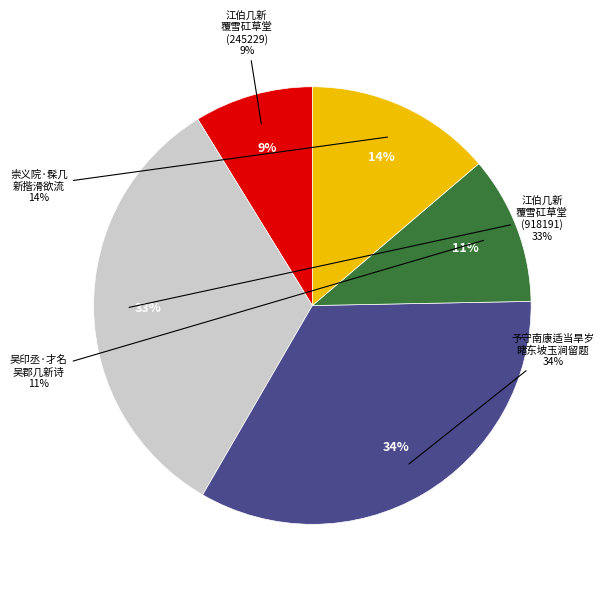

Does 吴印丞·才名吴郡几新诗 represent more than half of the total?

No